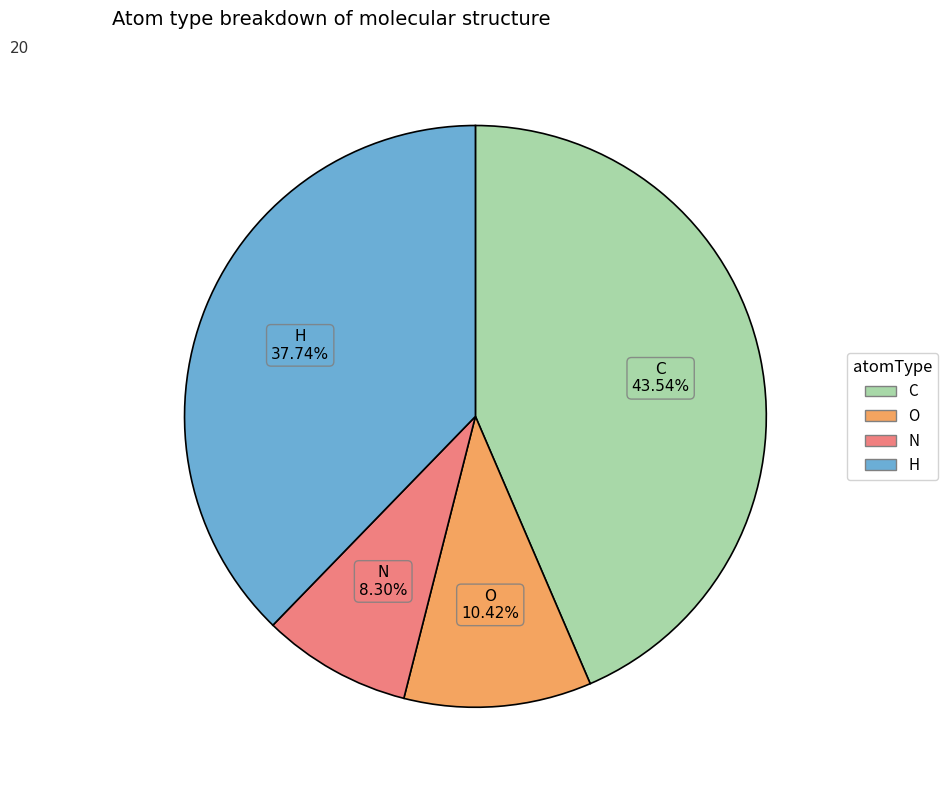

To the nearest percent, what is the difference between the largest and smallest slice percentages?

35%